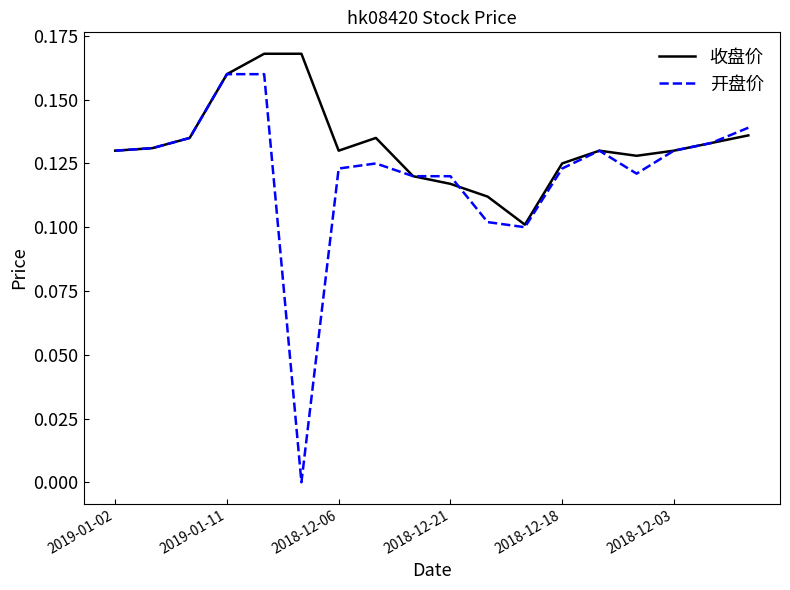

Count the number of data series in this chart.

2